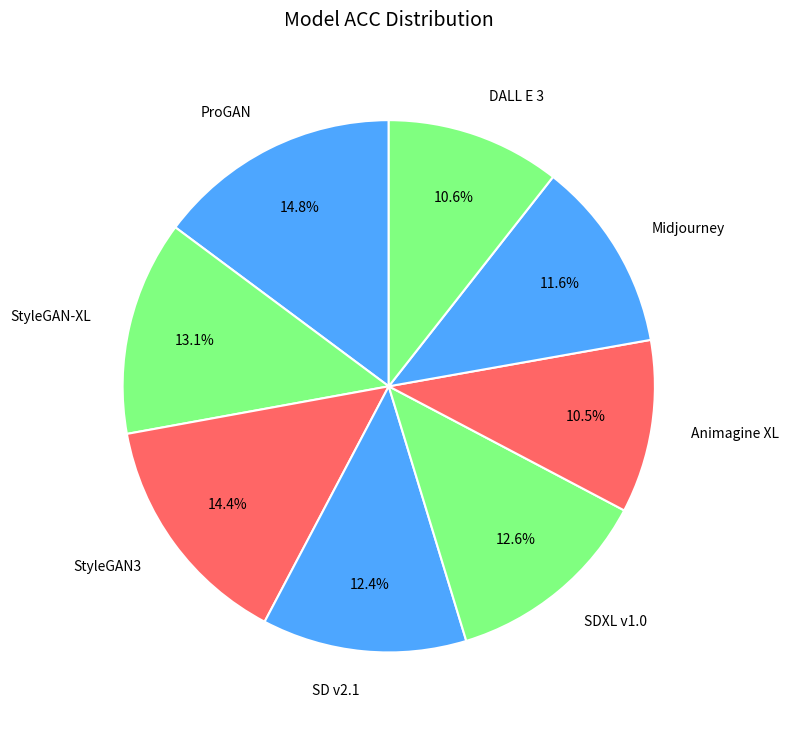

To the nearest percent, what percentage of the pie is StyleGAN-XL?

13%